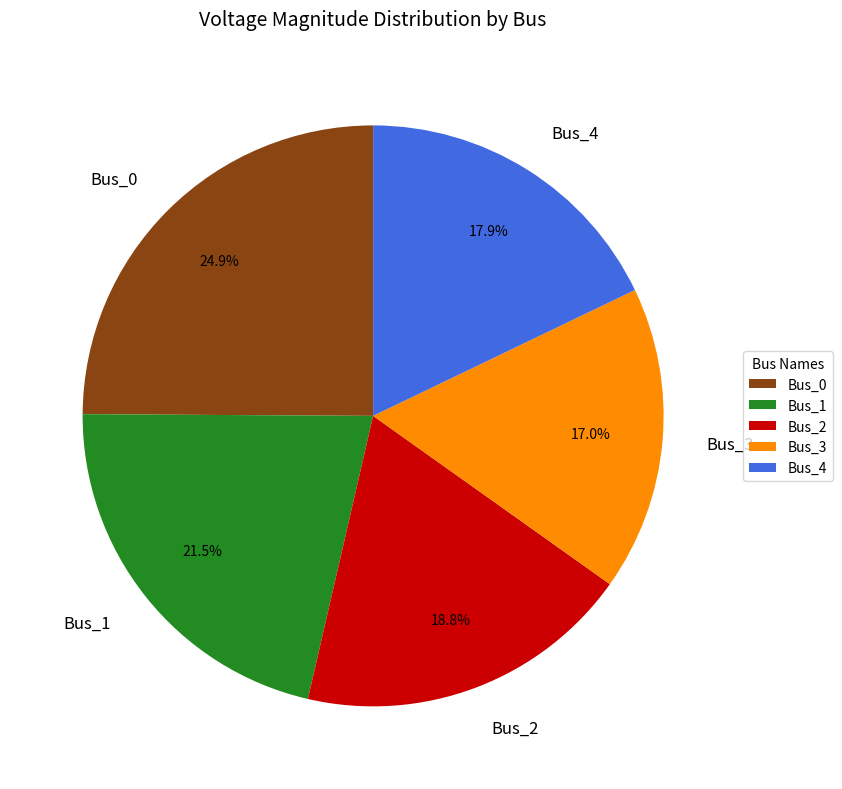

How many segments does this pie chart have?

5